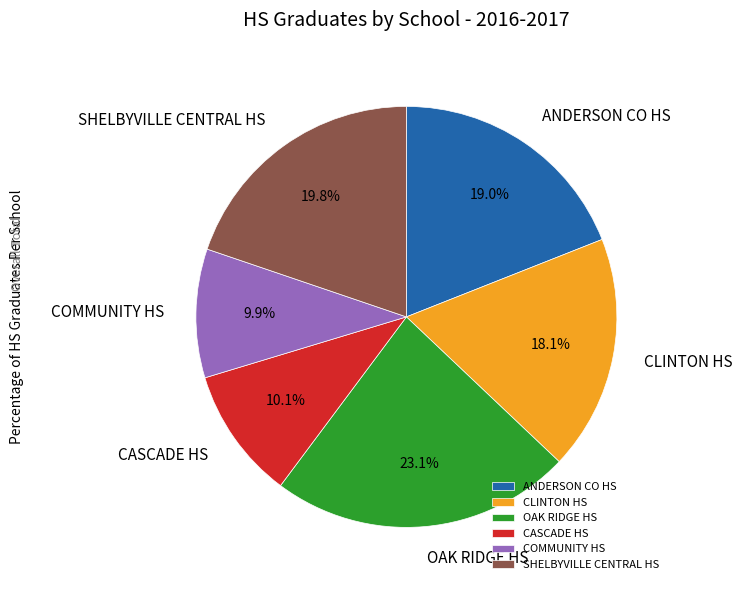

What is the largest slice in the pie chart?

OAK RIDGE HS